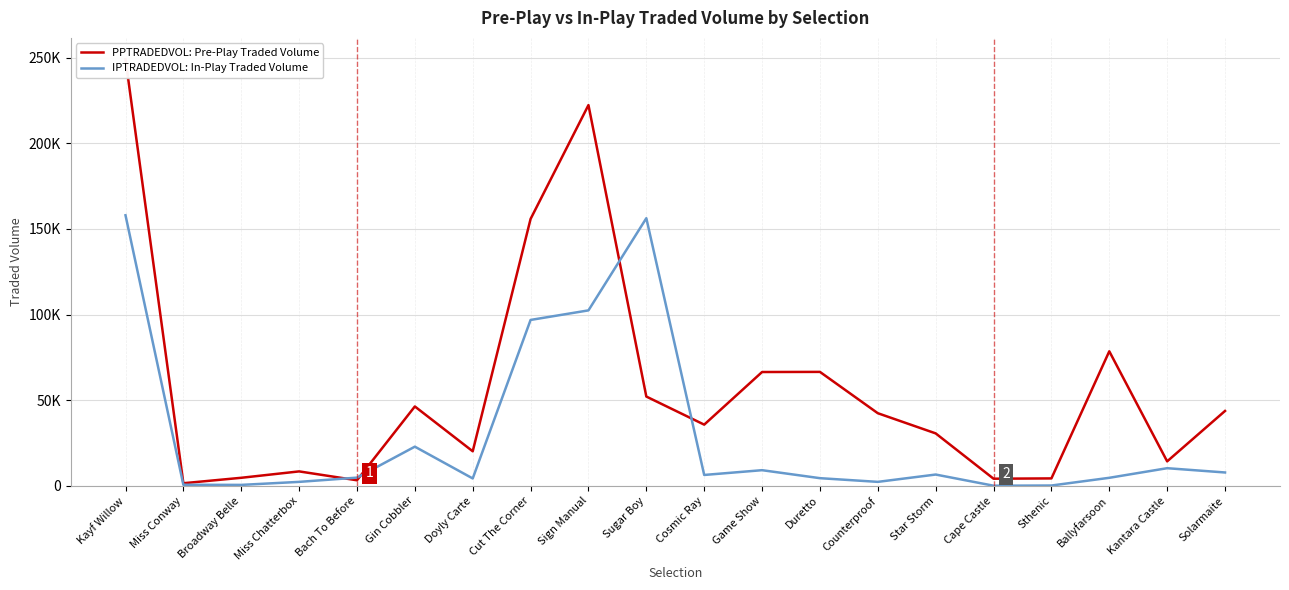

Where is the first local maximum for PPTRADEDVOL: Pre-Play Traded Volume?

Miss Chatterbox